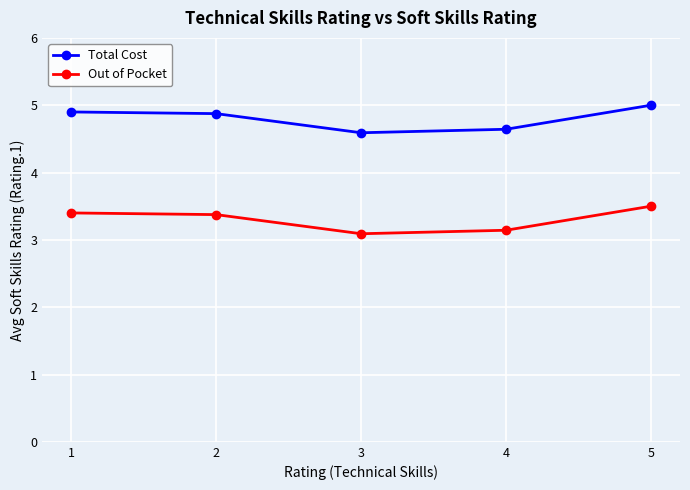

What is the difference between the highest and lowest values at 5?

1.5